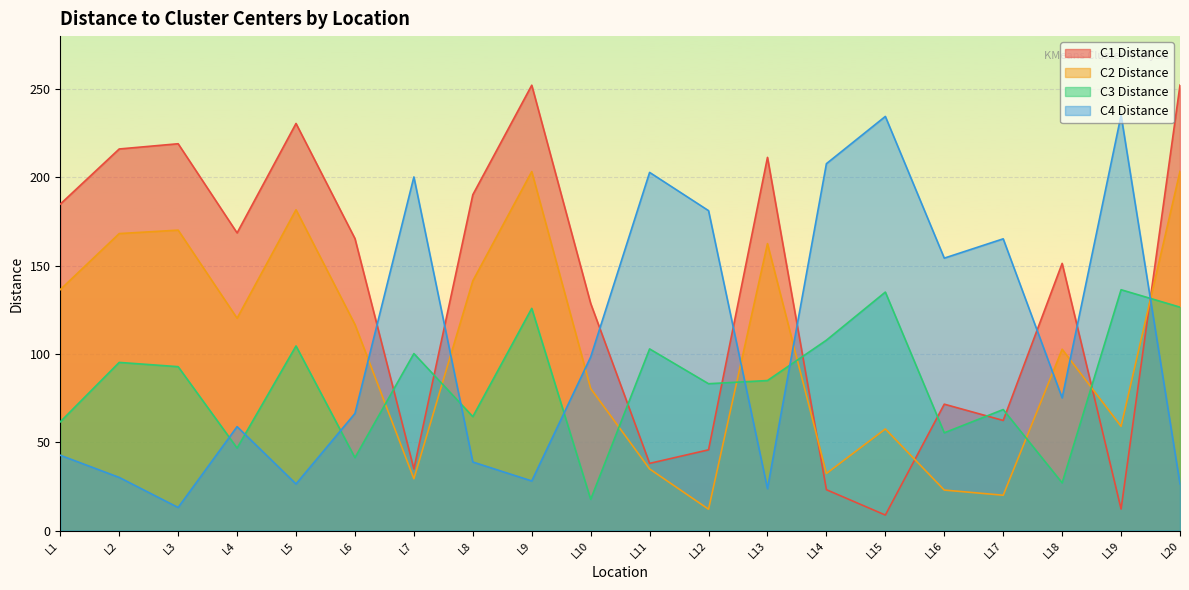

The value of C2_dist at L20 is 325.0. True or false?

False